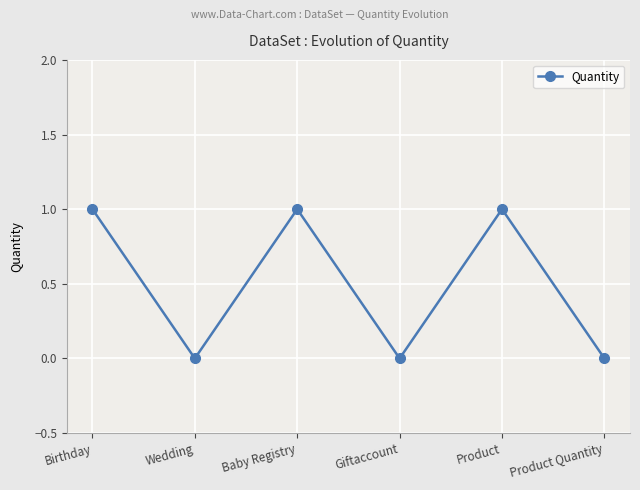

The chart shows a value of 0 at Wedding. True or false?

True